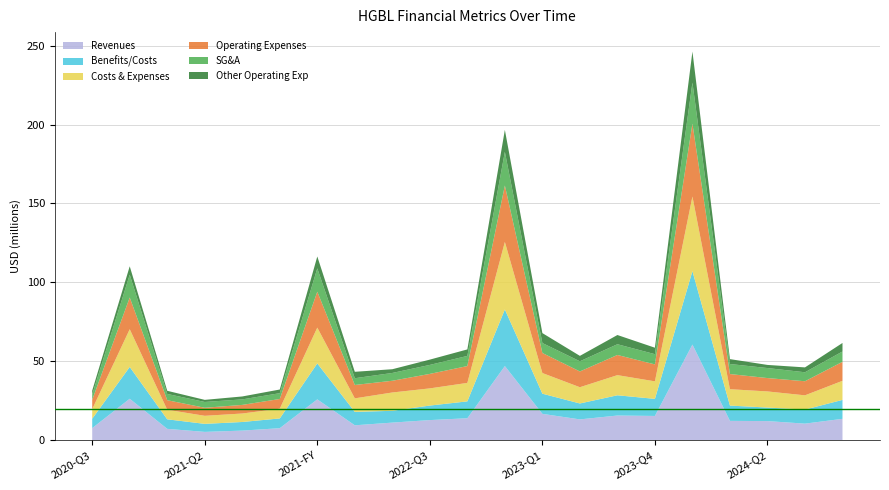

Reading left to right, what are all the values shown in this chart?

Revenues: 7566000	26183000	7101000	5176000	5991000	7524000	25792000	9357000	11065000	12661000	13831000	46914000	16612000	13098000	15551000	15284000	60545000	12161000	12023000	10410000	13459000
Benefits/Costs: 5957000	20169000	6052000	5094000	5464000	6190000	22800000	8520000	7478000	9208000	10701000	35907000	12786000	10098000	12838000	10828000	46550000	9695000	8587000	8914000	12000000
Costs & Expenses: 6065000	23920000	6055000	5104000	5374000	6166000	22699000	8564000	11613000	10893000	11702000	42772000	13095000	10303000	12774000	11113000	47285000	10390000	10214000	9031000	12100000
Operating Expenses: 5954000	20124000	6055000	5103000	5458000	6162000	22778000	8482000	7441000	9187000	10684000	35794000	12718000	9997000	12782000	10729000	46226000	9603000	8479000	8931000	12056000
SG&A: 3378000	14449000	3969000	3671000	3494000	3677000	14811000	4275000	4939000	5693000	6419000	21326000	6300000	6440000	6806000	6494000	26040000	6358000	6346000	5686000	6534000
Other Operating Exp: 2484000	5313000	1995000	1334000	1859000	2319000	7507000	4074000	2369000	3360000	4129000	13932000	6298000	3436000	5844000	4094000	19672000	3104000	1986000	3093000	5404000